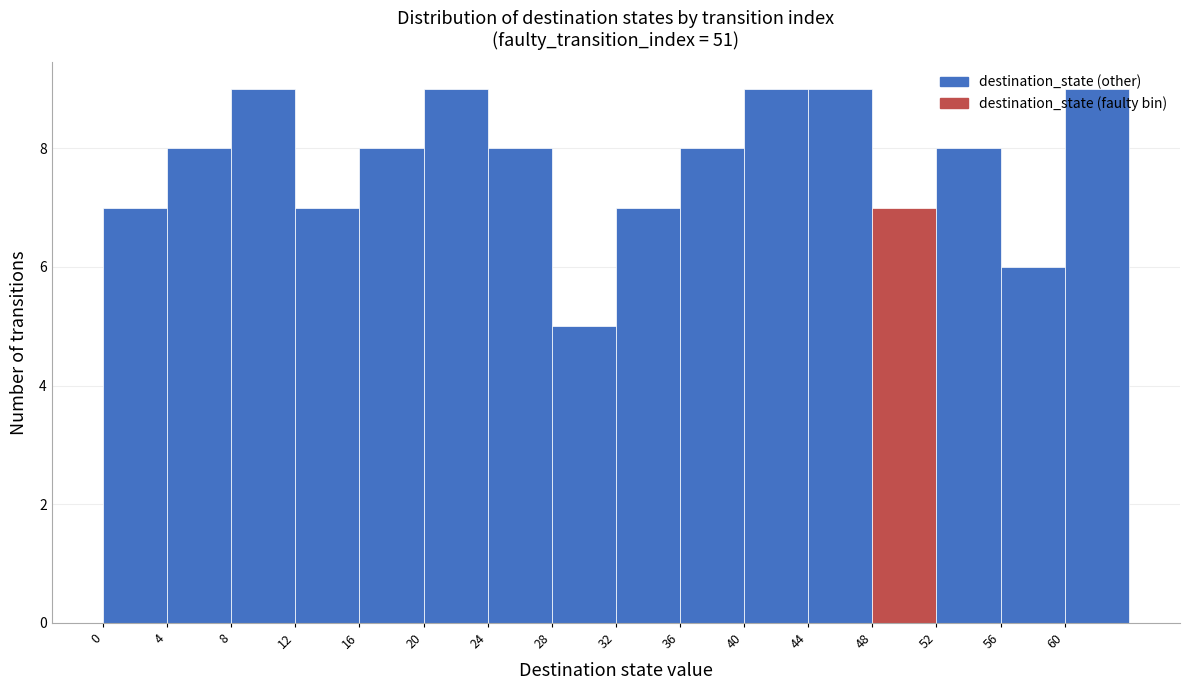

Reading left to right, list every bar in this chart as the range it spans on the x-axis followed by its height. The values are not printed on the chart, so give them approximately, as read against the axis.

0 to 4: 7
4 to 8: 8
8 to 12: 9
12 to 16: 7
16 to 20: 8
20 to 24: 9
24 to 28: 8
28 to 32: 5
32 to 36: 7
36 to 40: 8
40 to 44: 9
44 to 48: 9
48 to 52: 7
52 to 56: 8
56 to 60: 6
60 to 64: 9